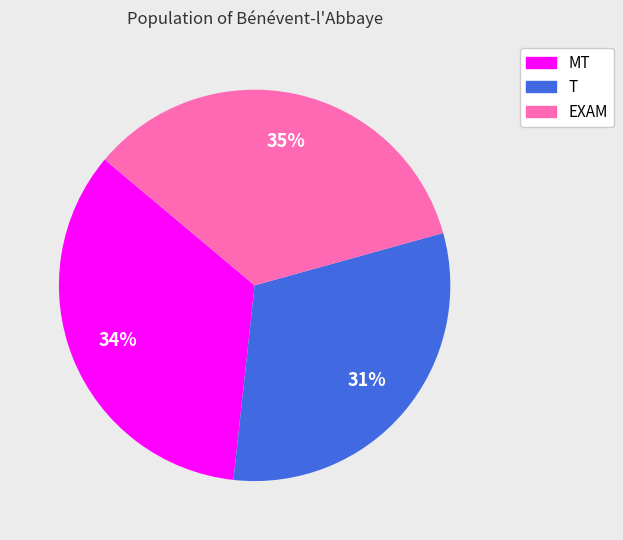

What is the smallest slice in the pie chart?

T